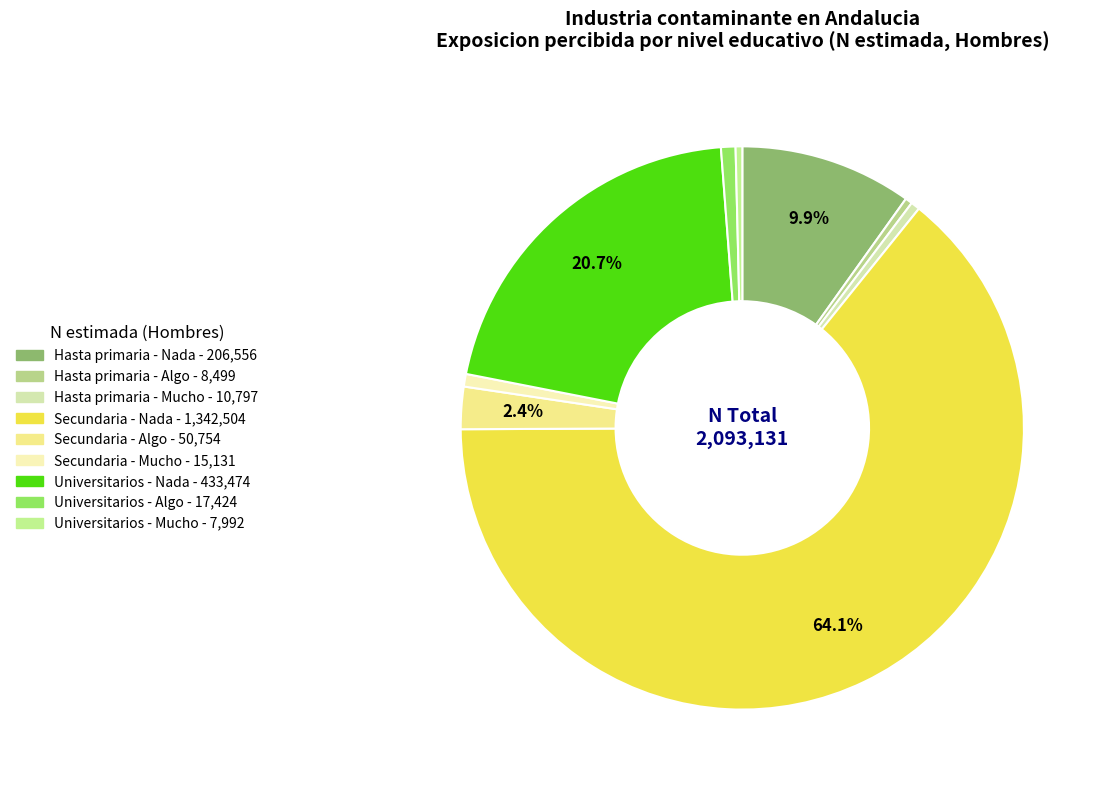

True or false: Secundaria - Nada accounts for 64% of the total.

True